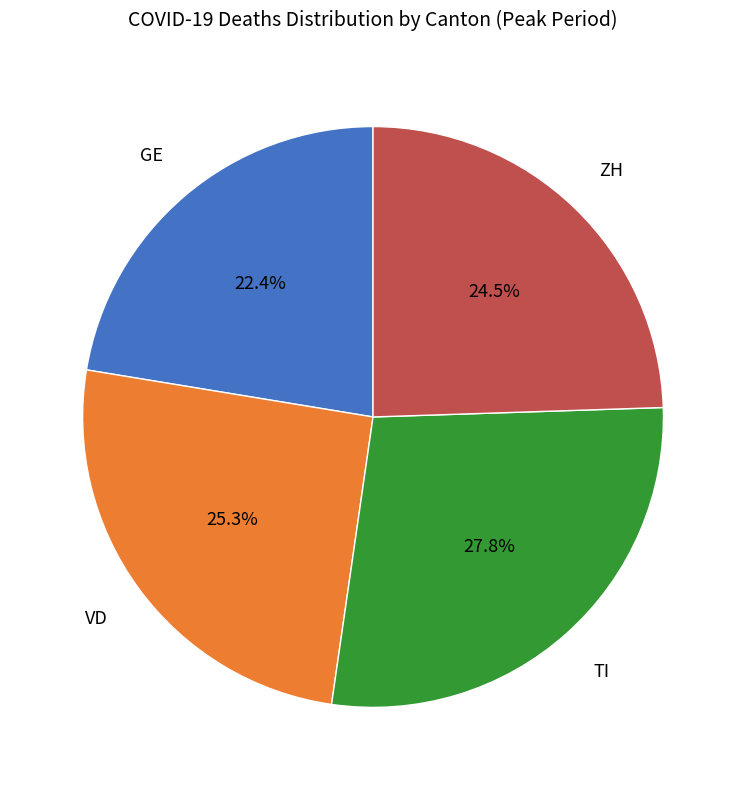

Which slice is the smallest?

GE